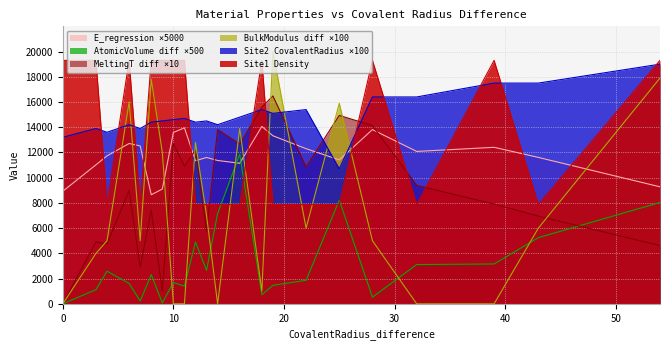

Which series ends up on top after the final intersection of Site1_Density and AtomicVolume_difference?

Site1_Density